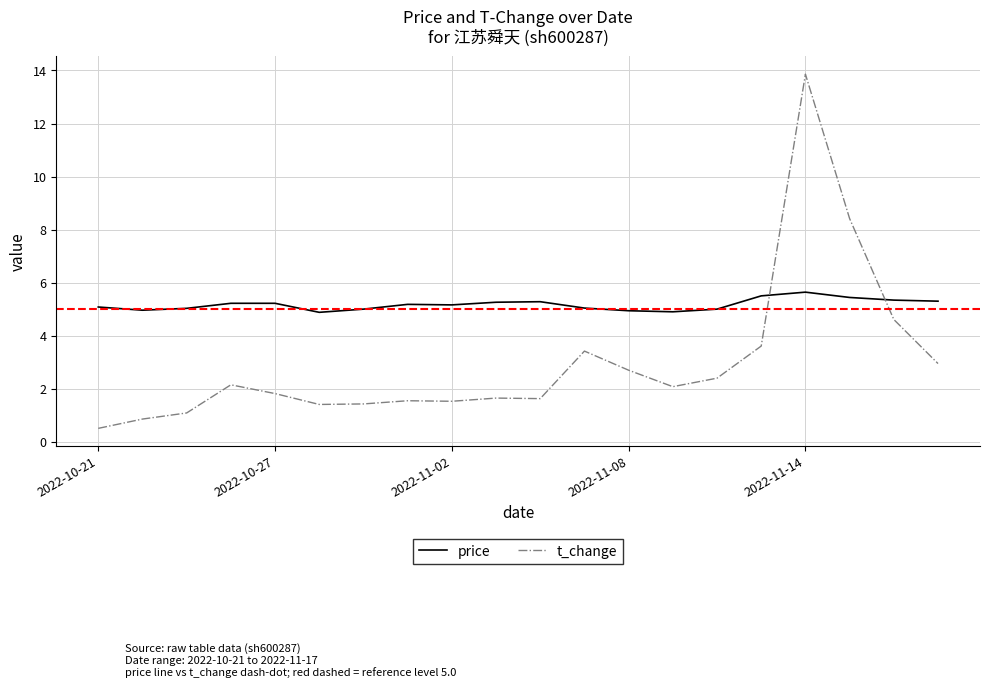

List the series in order of their overall mean, highest first.

price, t_change